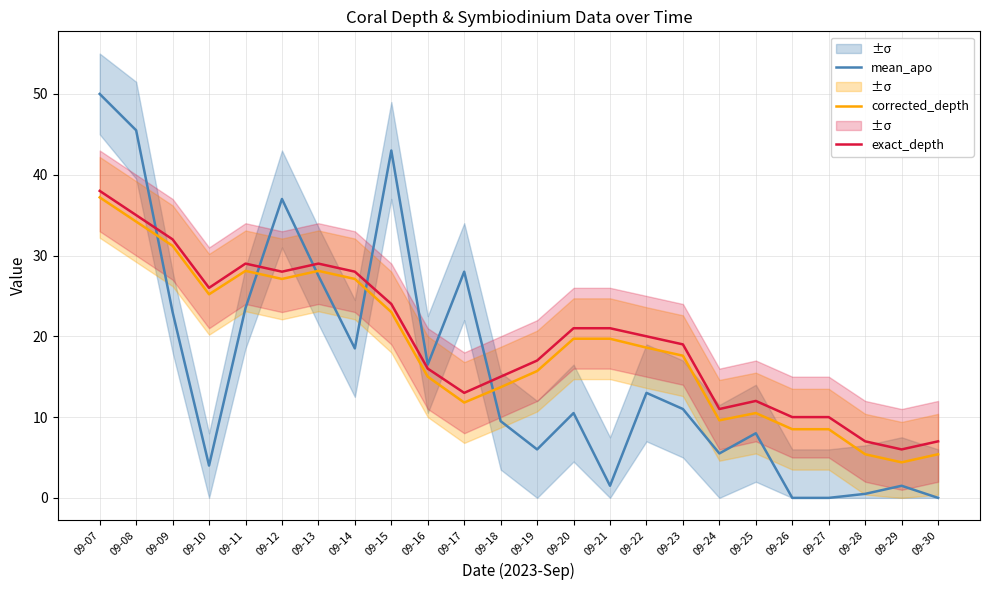

Is it true that corrected_depth equals 20.4 at 09-18?

False